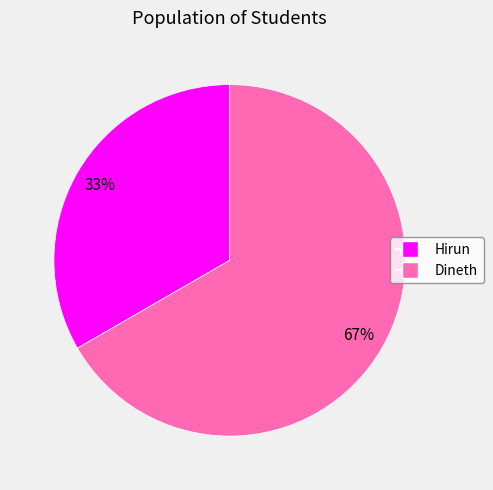

Is it true that Dineth is 60% of the pie?

False